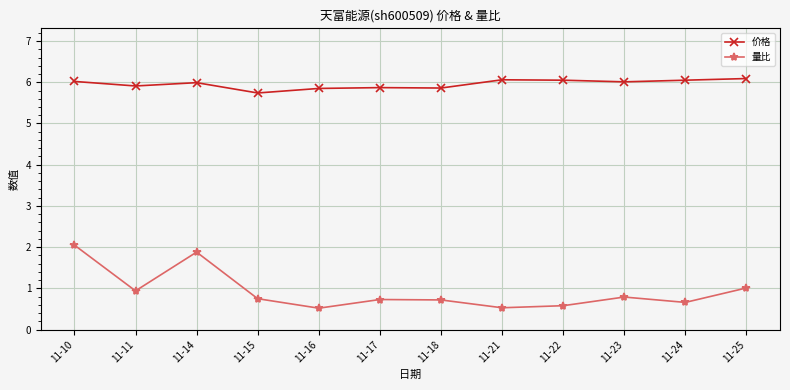

What is the greatest value displayed?

6.1